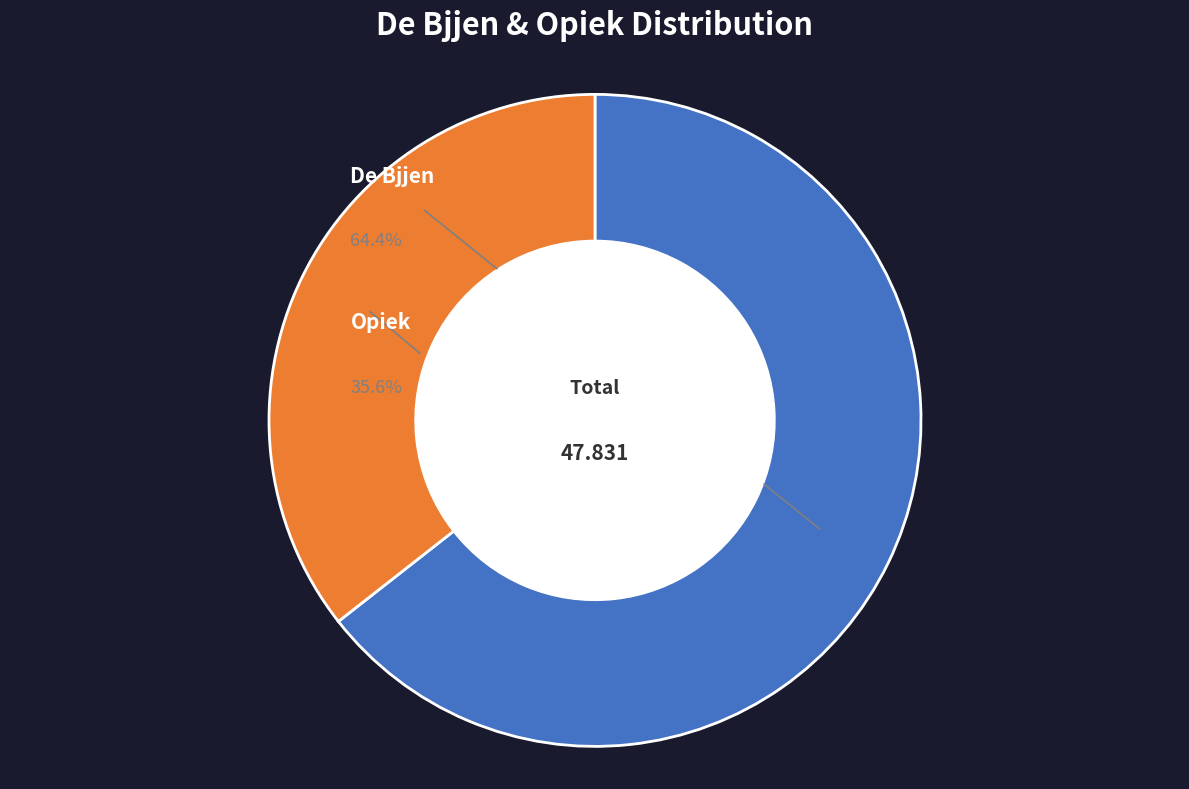

Approximately how many times larger is the value at Opiek compared to De Bjjen?

0.6